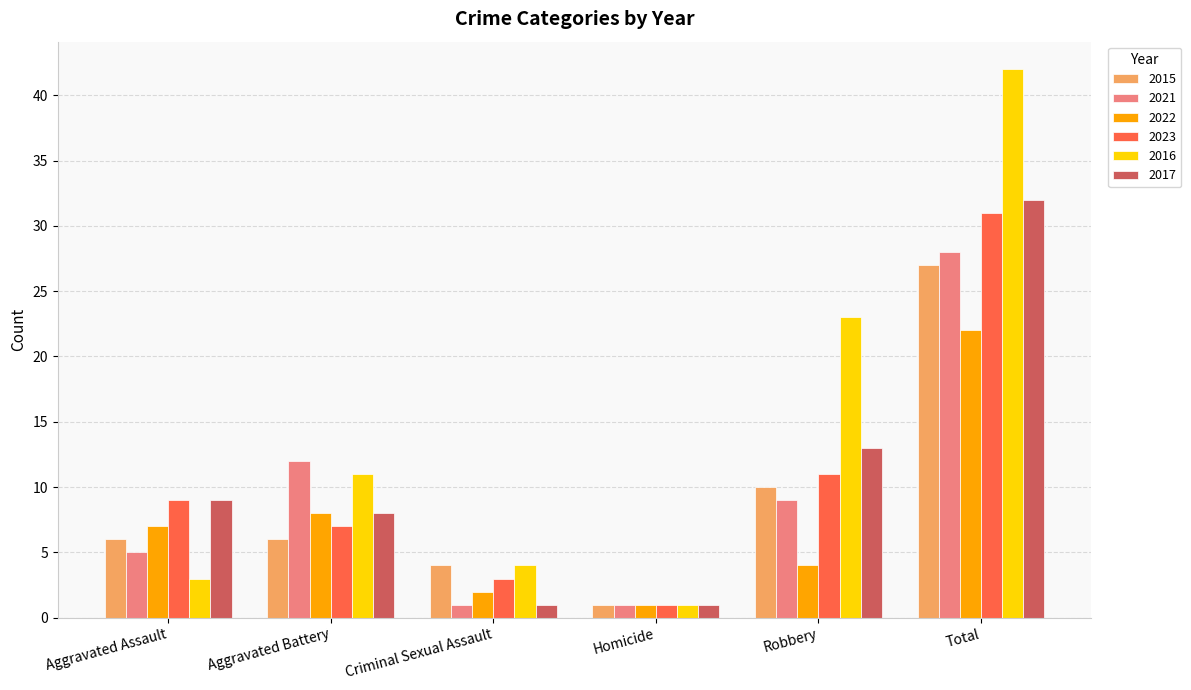

How many groups of bars are there?

6